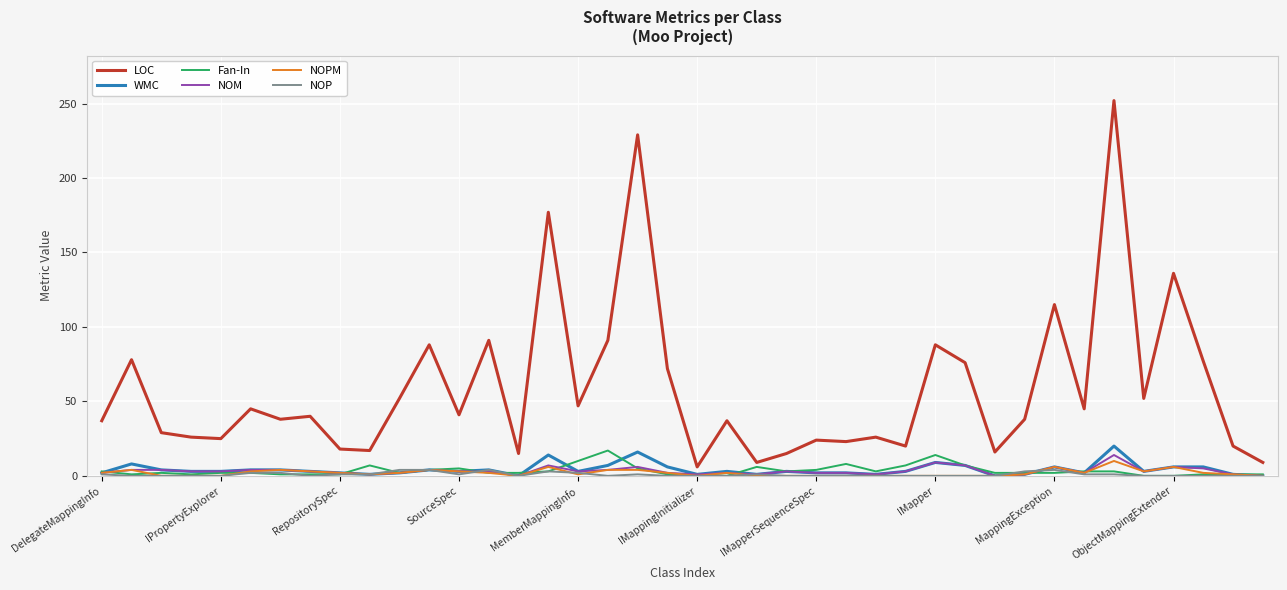

True or false: LOC and NOP cross at least once.

False